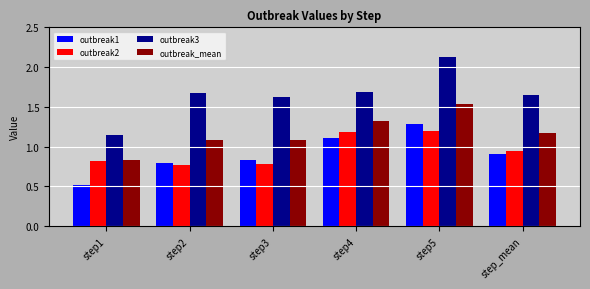

At how many categories does at least one series exceed 1?

6